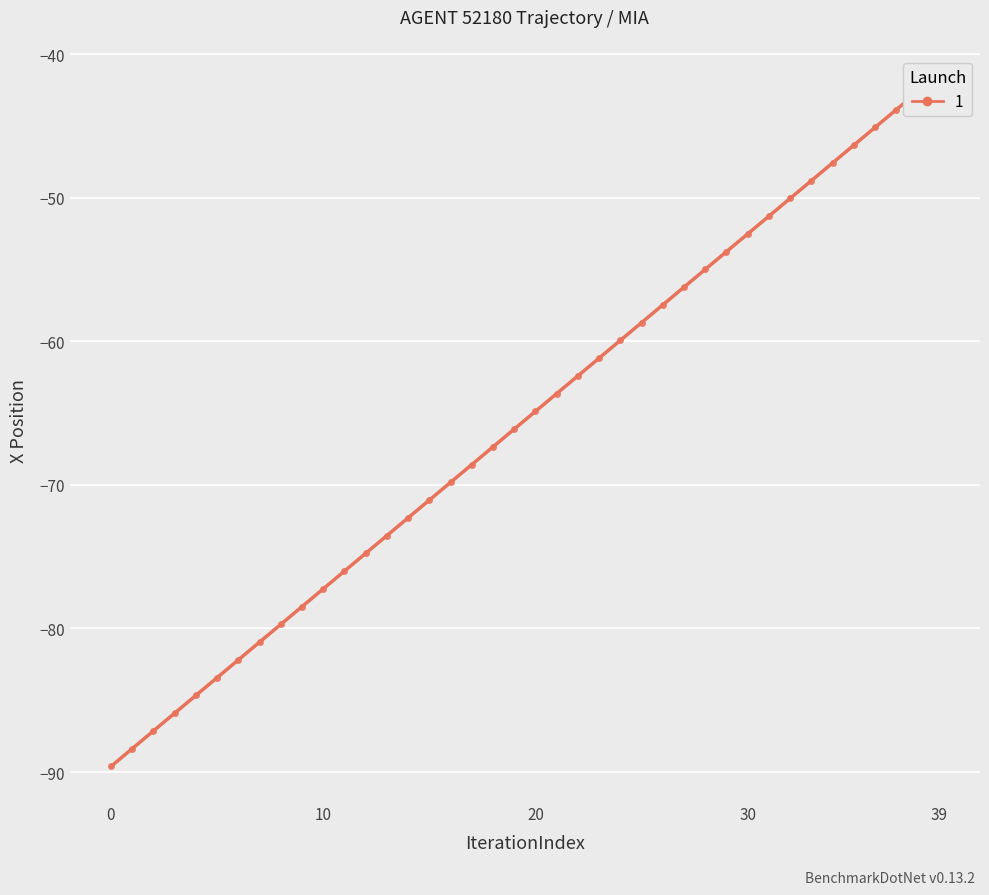

How many values in the X series are below -64?

21